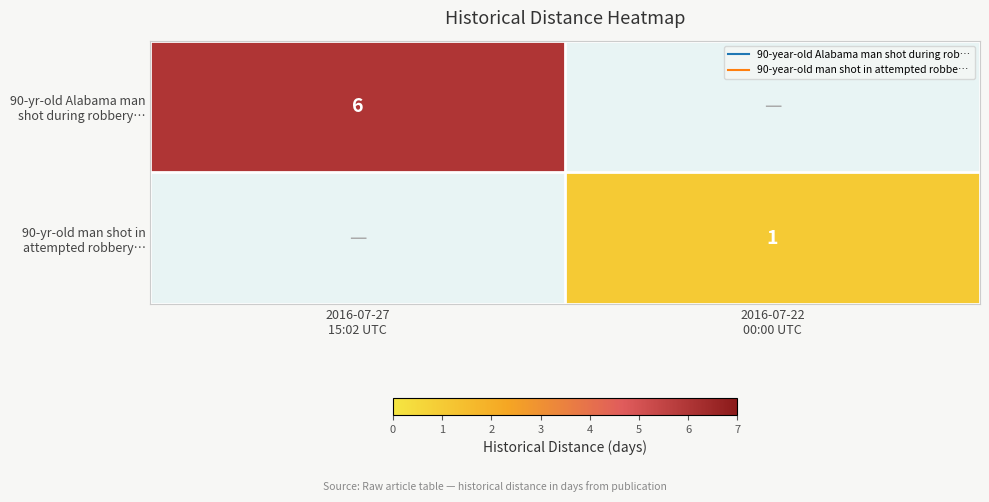

List the labels in order of 90-yr-old man shot in attempted robbery… value, smallest first.

2016-07-27 15:02 UTC, 2016-07-22 00:00 UTC